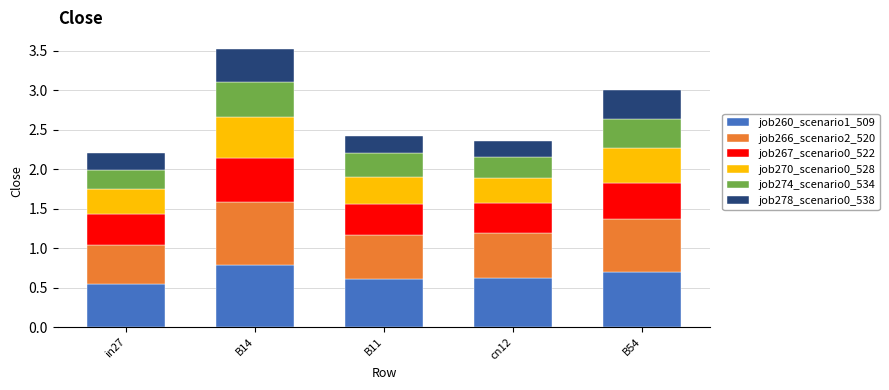

What is the total value across all series at B14?

3.5